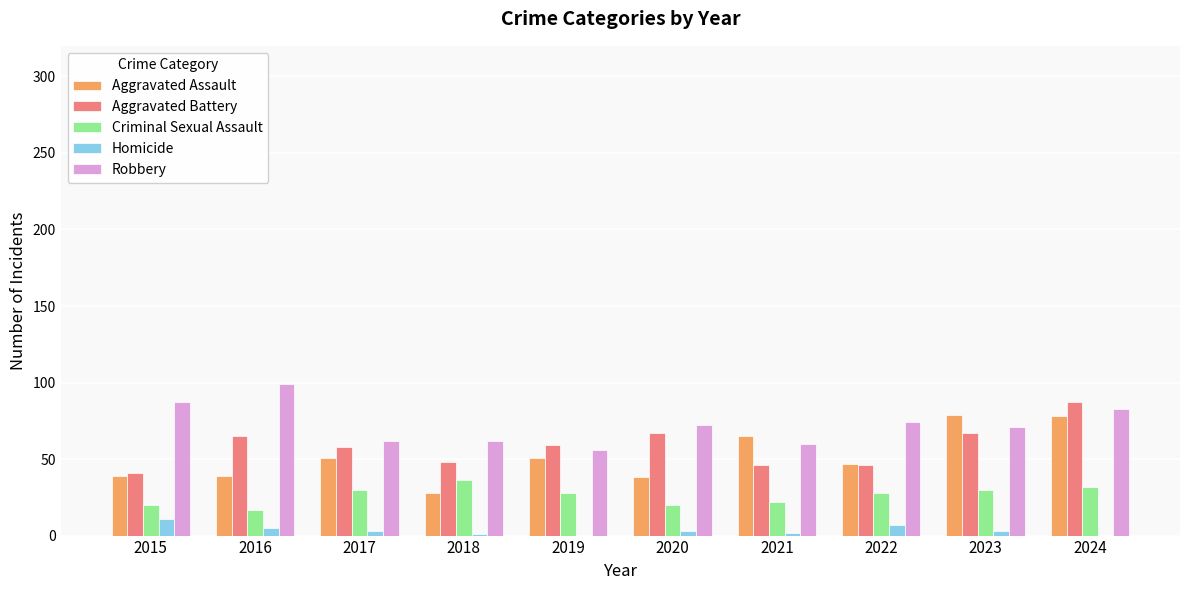

What is the maximum value shown in the chart?

99